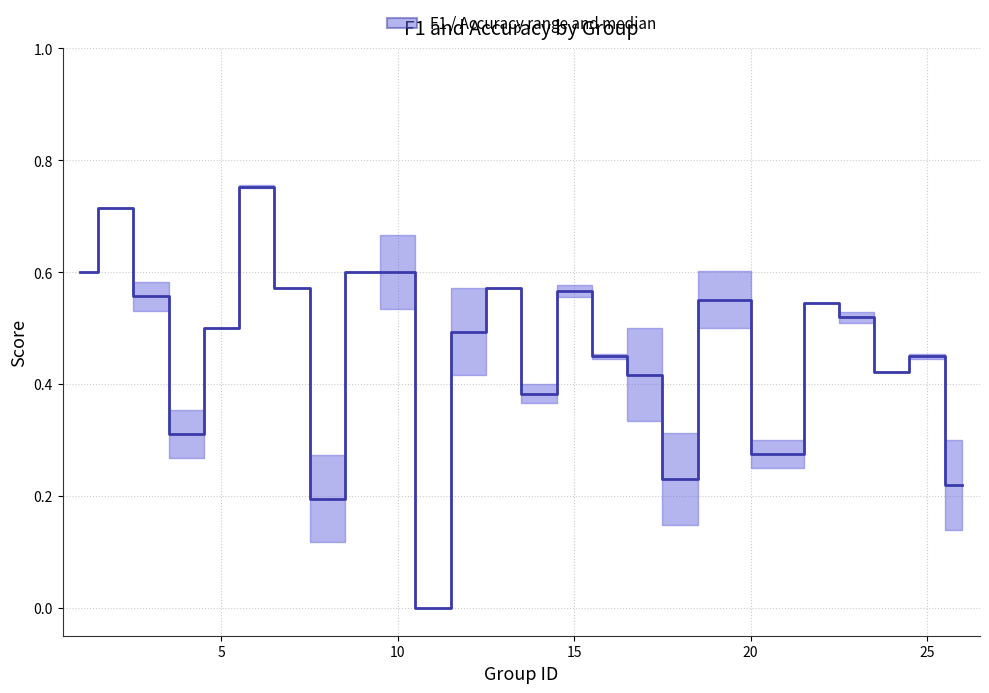

The chart shows a value of 0.1 at 10. True or false?

False